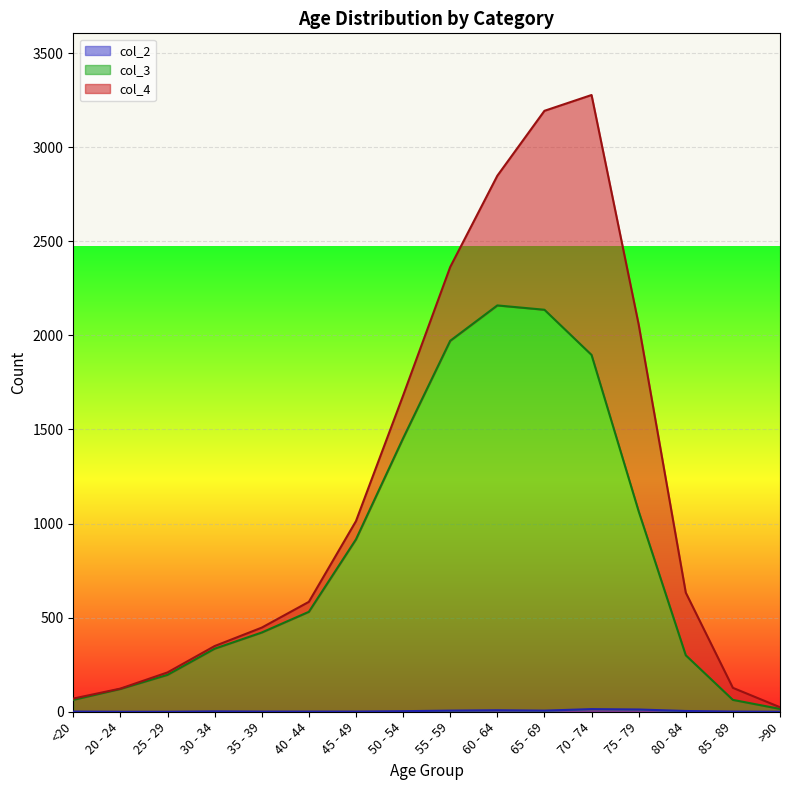

True or false: col_2 and col_3 intersect in this chart.

False